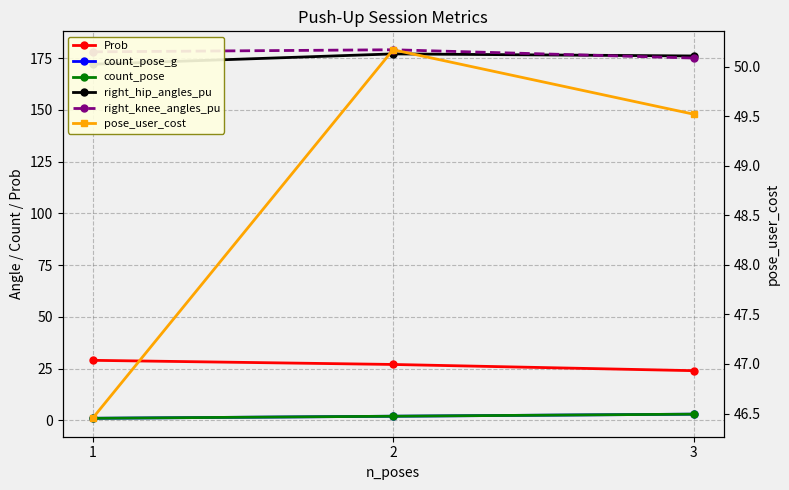

Is it true that pose_user_cost equals 73.2 at 3?

False